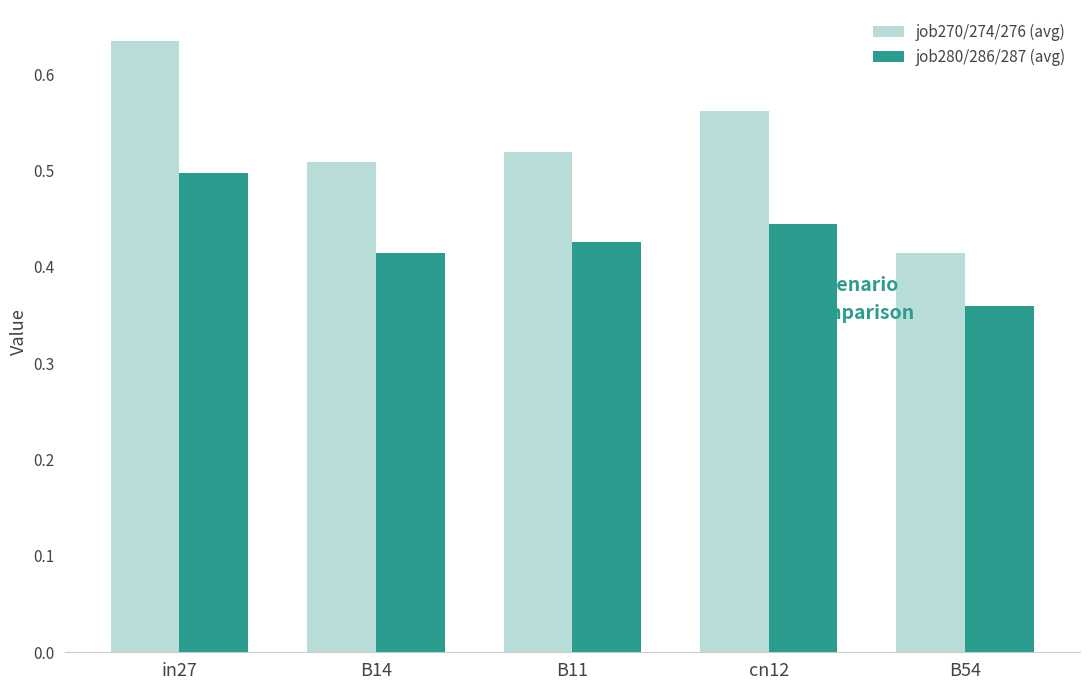

What are all the series names shown in the legend?

job270/274/276 (avg), job280/286/287 (avg)